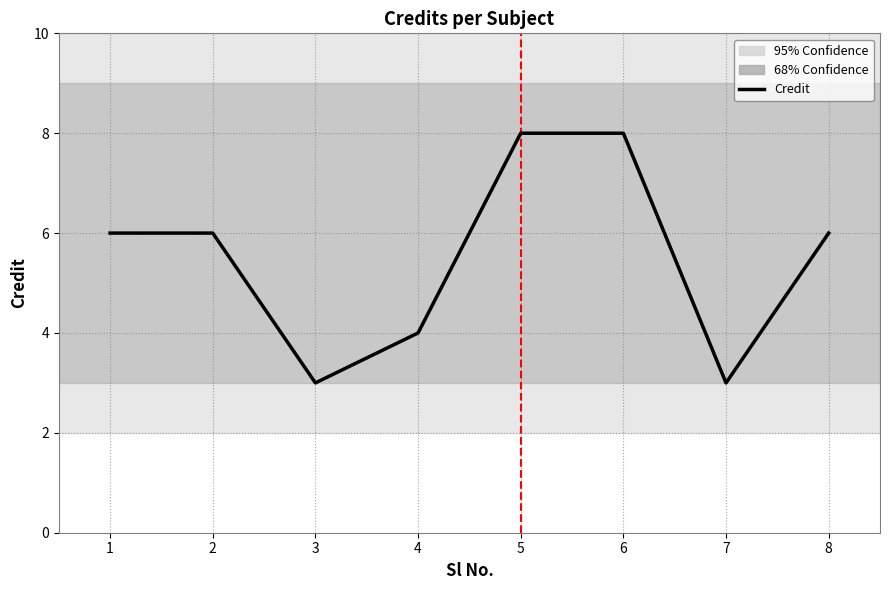

How many interior local valleys (lower than both neighbors) does the data have?

2